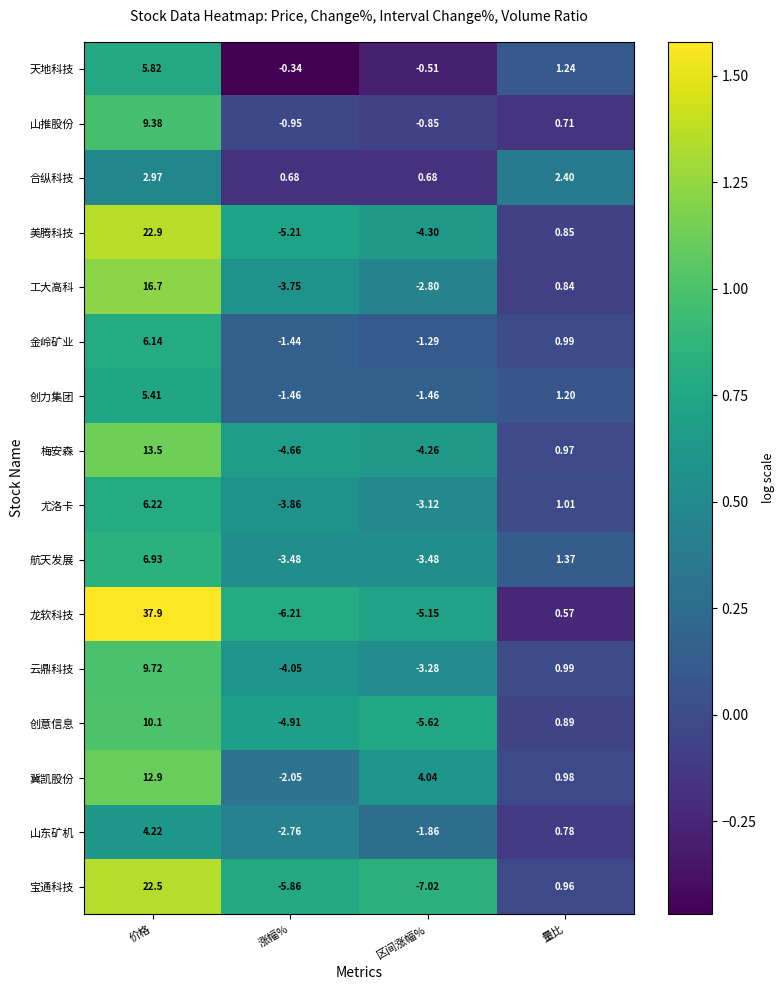

Which series has the largest range (max minus min)?

龙软科技